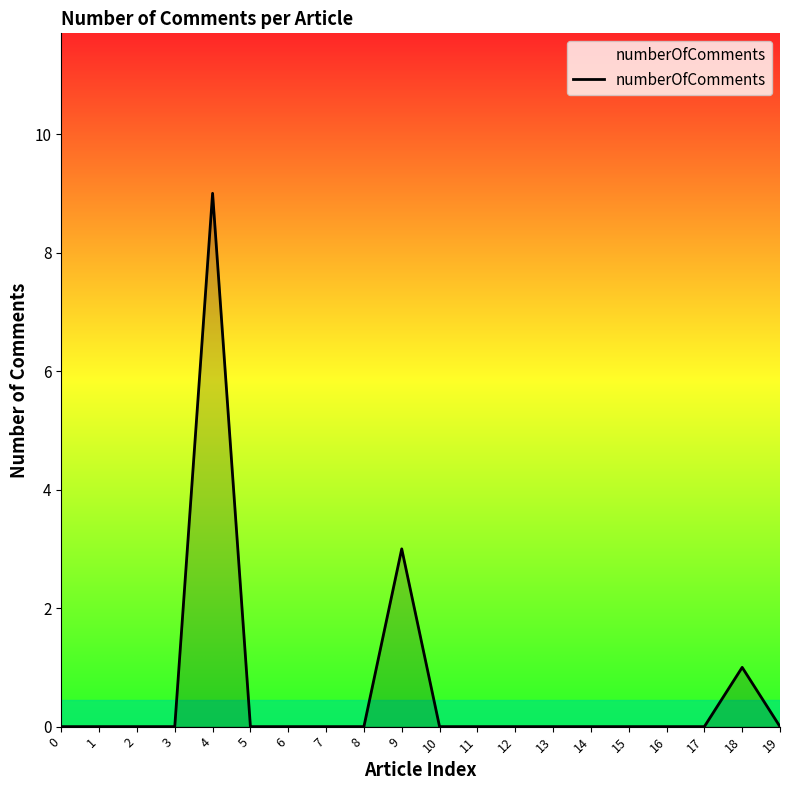

What is the difference between the second highest and second lowest values?

3